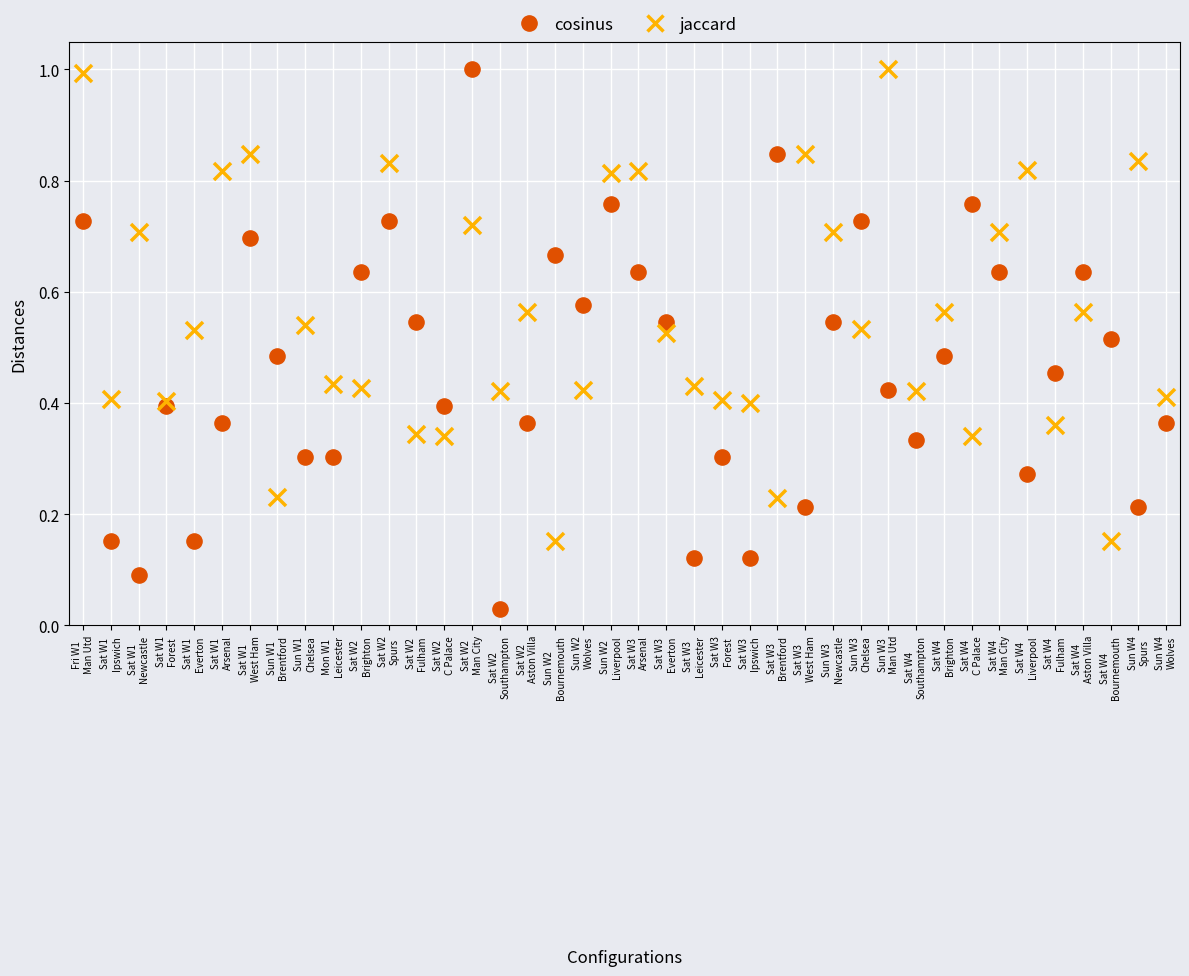

Which series has the largest Y range (max minus min)?

cosinus